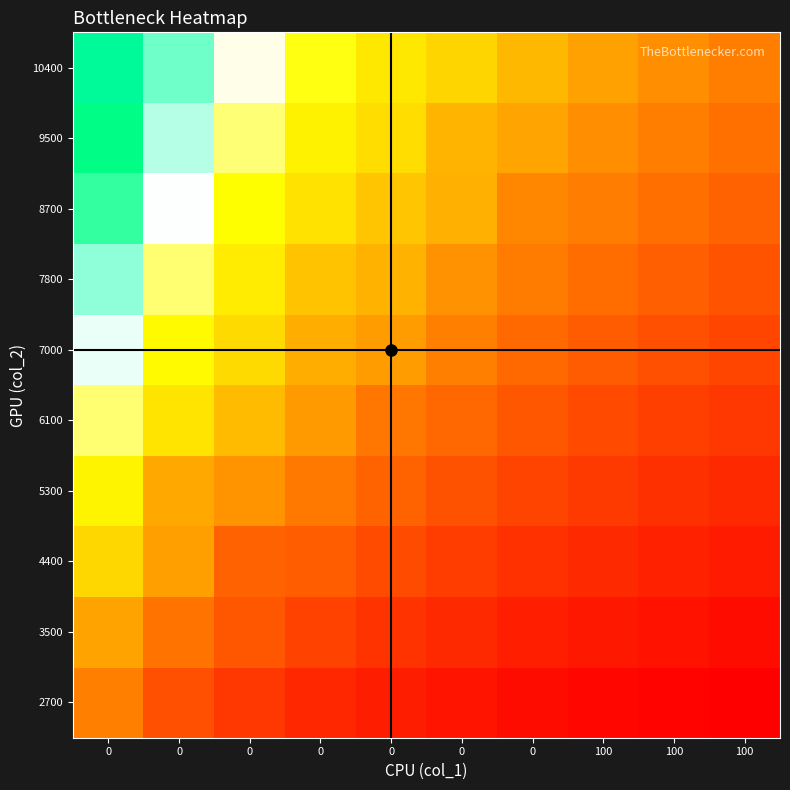

Reading left to right, transcribe all the data shown in this chart.

2700: 0=86.3	0=62.1	0=50.2	0=42.6	0=37.0	0=32.7	0=29.3	100=26.5	100=24.2	100=22.3
3500: 0=102.8	0=80.5	0=66.1	0=56.0	0=48.7	0=43.0	0=38.5	100=34.9	100=31.9	100=29.3
4400: 0=127.5	0=101.2	0=71.2	0=69.5	0=60.3	0=53.3	0=47.7	100=43.2	100=39.5	100=36.4
5300: 0=152.1	0=105.5	0=95.1	0=82.9	0=72.0	0=63.6	0=57.0	100=51.6	100=47.1	100=43.4
6100: 0=176.8	0=138.3	0=113.6	0=99.3	0=81.1	0=73.9	0=66.2	100=60.0	100=54.8	100=50.4
7000: 0=201.4	0=157.6	0=129.4	0=107.6	0=99.9	0=85.9	0=75.4	100=68.3	100=62.4	100=57.5
7800: 0=226.1	0=176.8	0=145.2	0=117.5	0=109.7	0=94.5	0=84.7	100=76.7	100=70.1	100=64.5
8700: 0=250.7	0=196.1	0=161.1	0=136.6	0=118.6	0=108.7	0=89.9	100=85.0	100=77.7	100=71.5
9500: 0=275.3	0=215.4	0=176.9	0=150.1	0=132.2	0=110.7	0=103.1	100=93.4	100=85.3	100=78.6
10400: 0=300.0	0=234.7	0=192.7	0=163.5	0=141.9	0=125.4	0=112.4	100=101.7	100=93.0	100=85.6